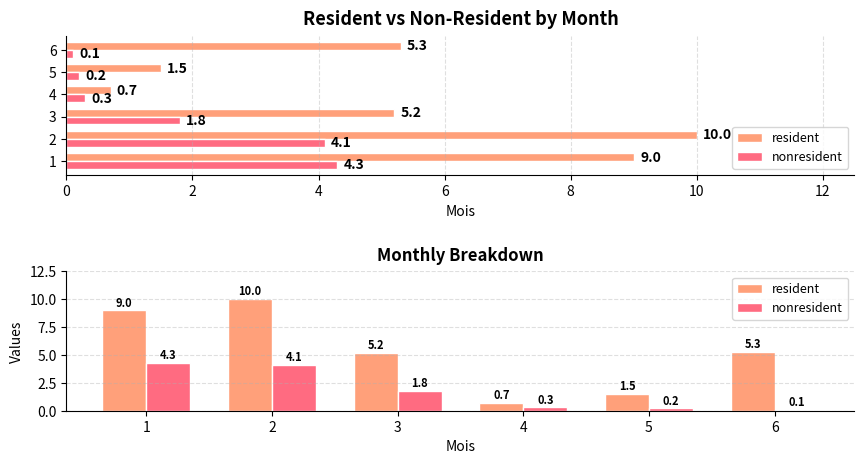

At how many categories does at least one series exceed 2?

4